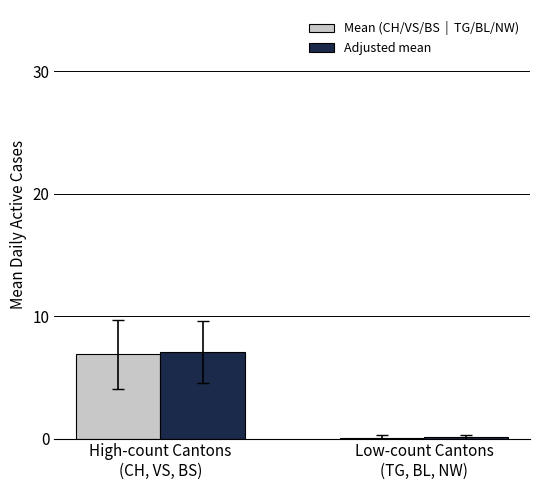

What is the greatest value displayed?

7.1